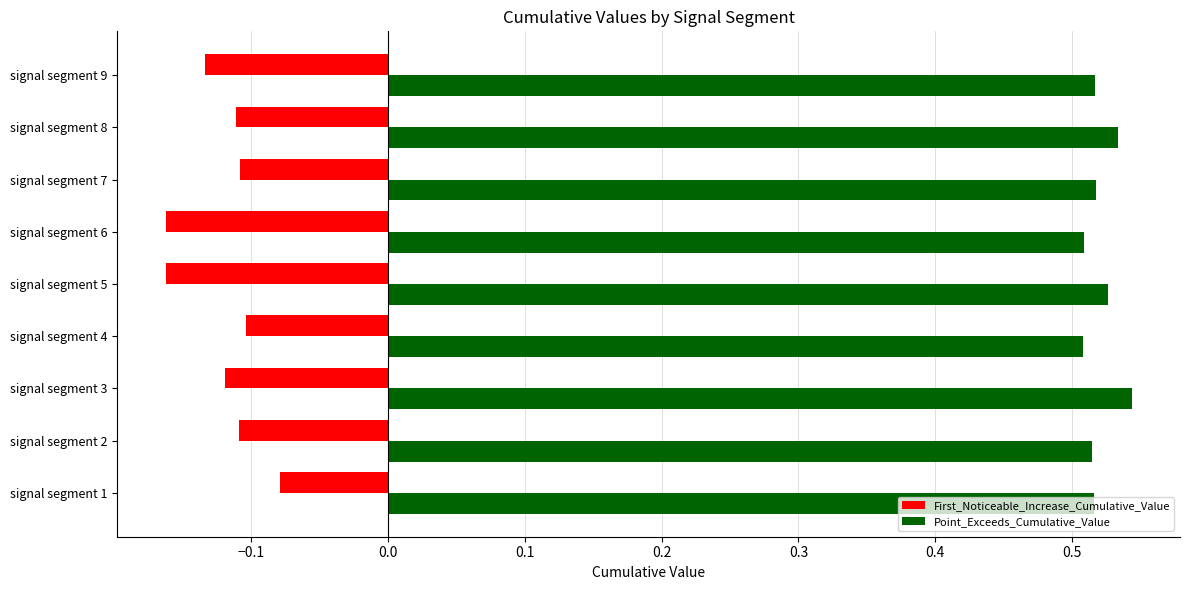

What is the sum of the Point_Exceeds_Cumulative_Value values at signal segment 2 and signal segment 7?

1.0